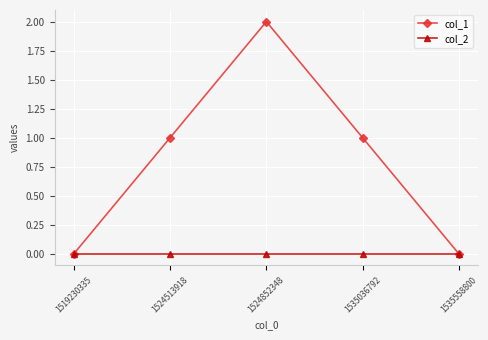

Reading left to right, what are all the values shown in this chart?

col_1: 0	1	2	1	0
col_2: 0	0	0	0	0